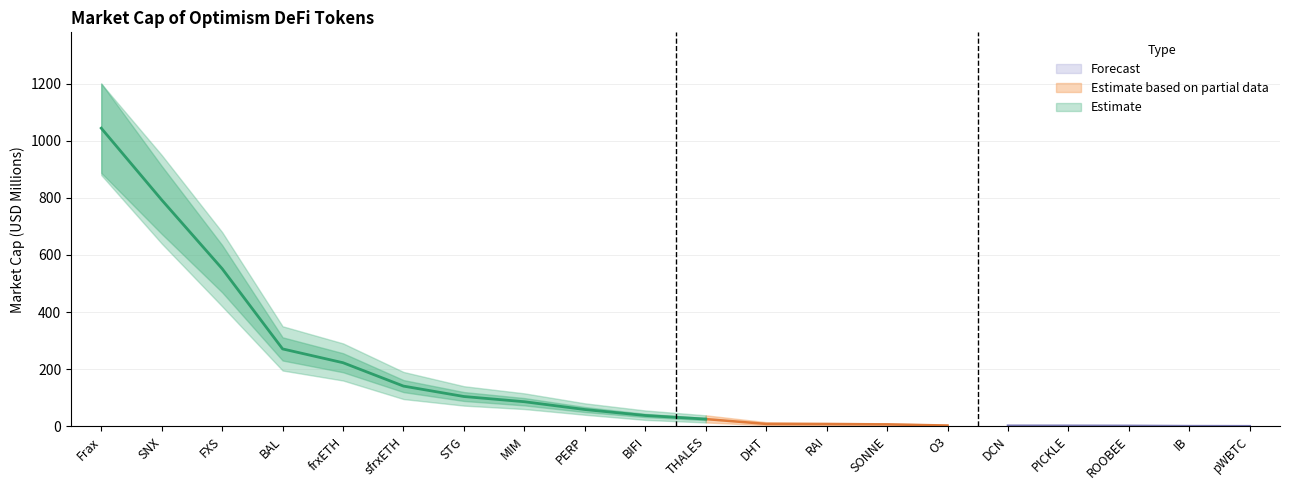

Rank the series at BAL from highest to lowest value.

Upper Bound, Market Cap (Millions), Lower Bound